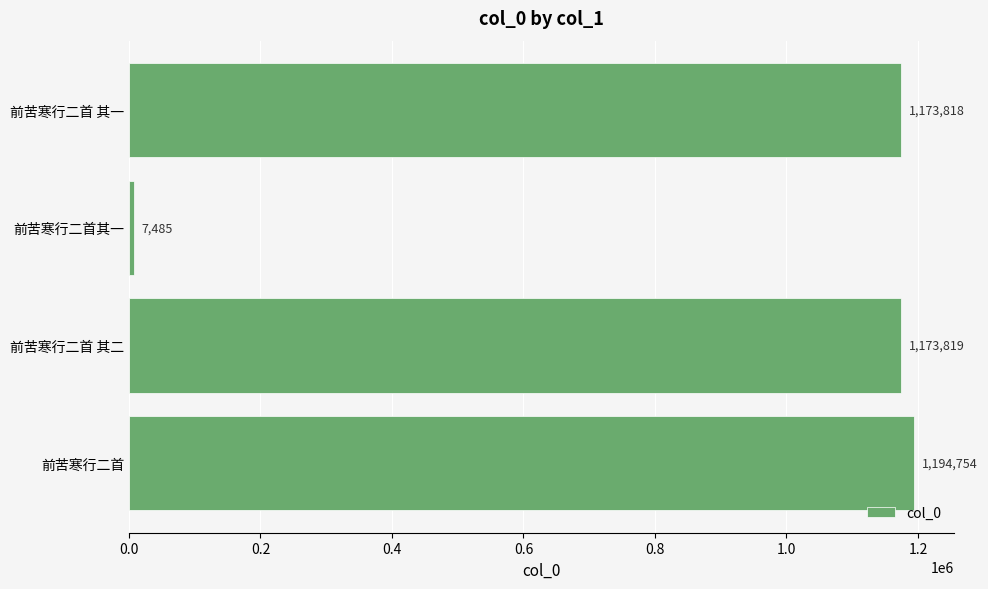

Reading bottom to top, extract all data points from this chart.

1194754	1173819	7485	1173818